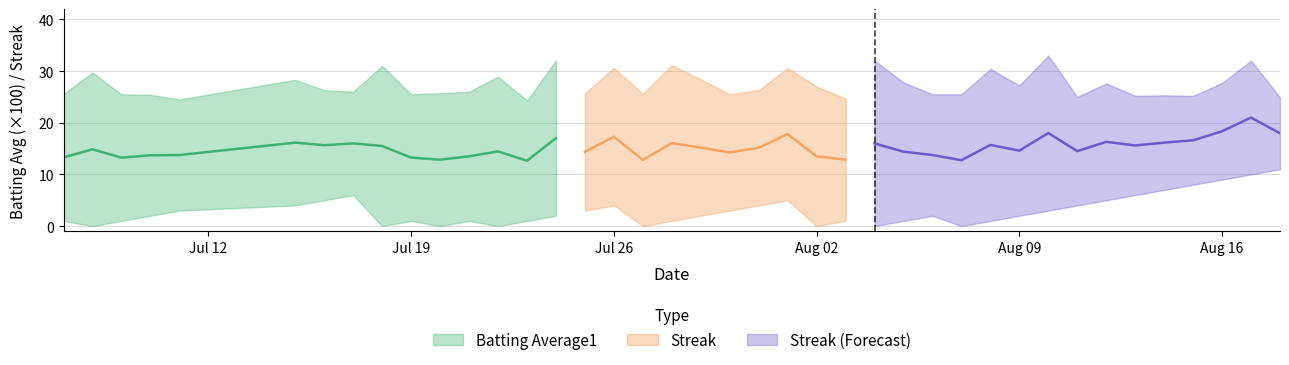

True or false: Streak has more than 1 interior local peaks.

True